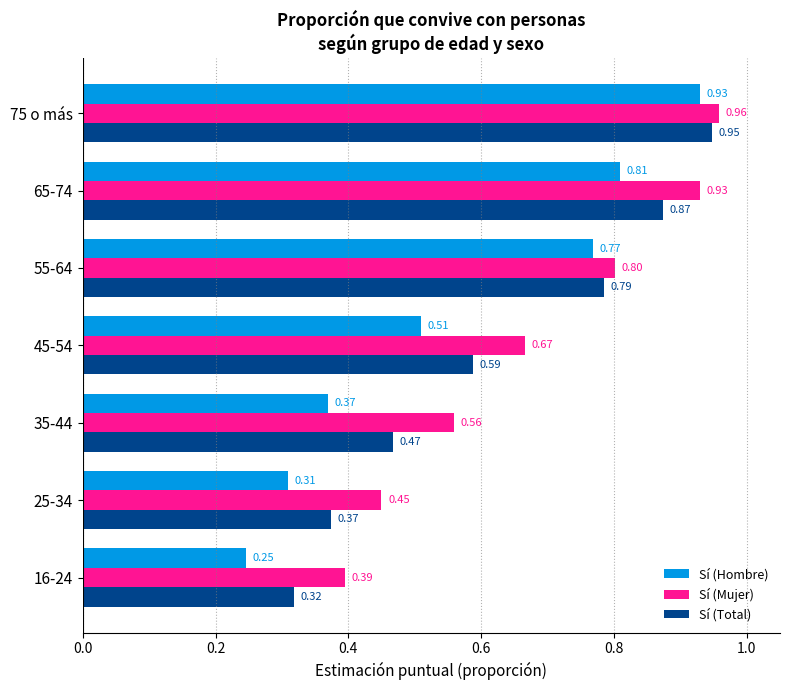

At how many categories does at least one series exceed 0?

7